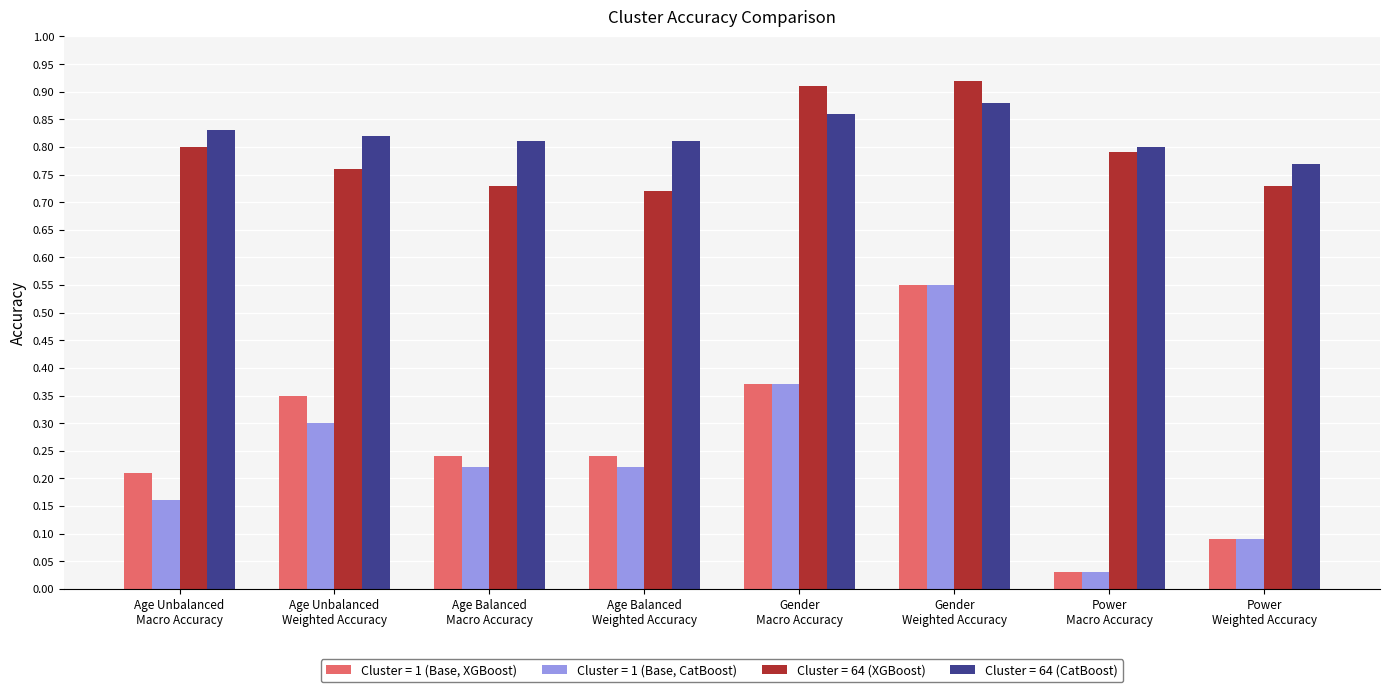

Count the number of data series in this chart.

4